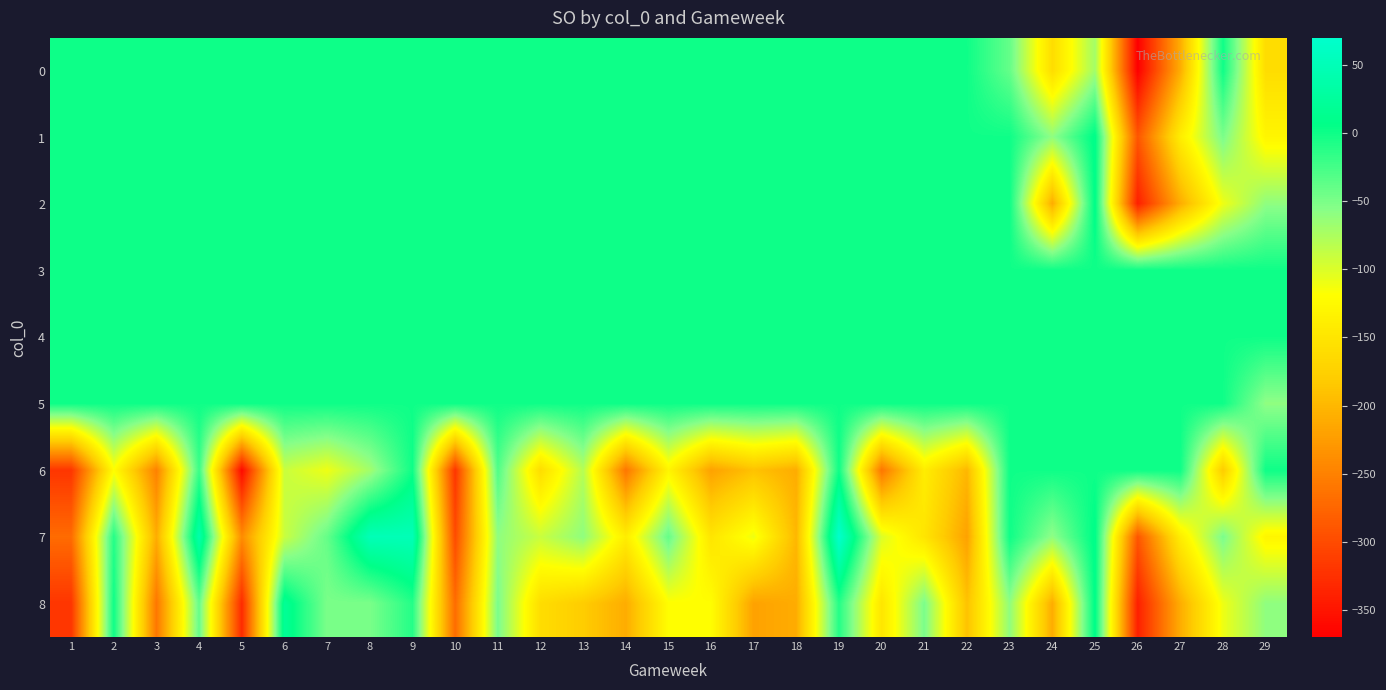

What is the difference between the highest and lowest values at 21?

150